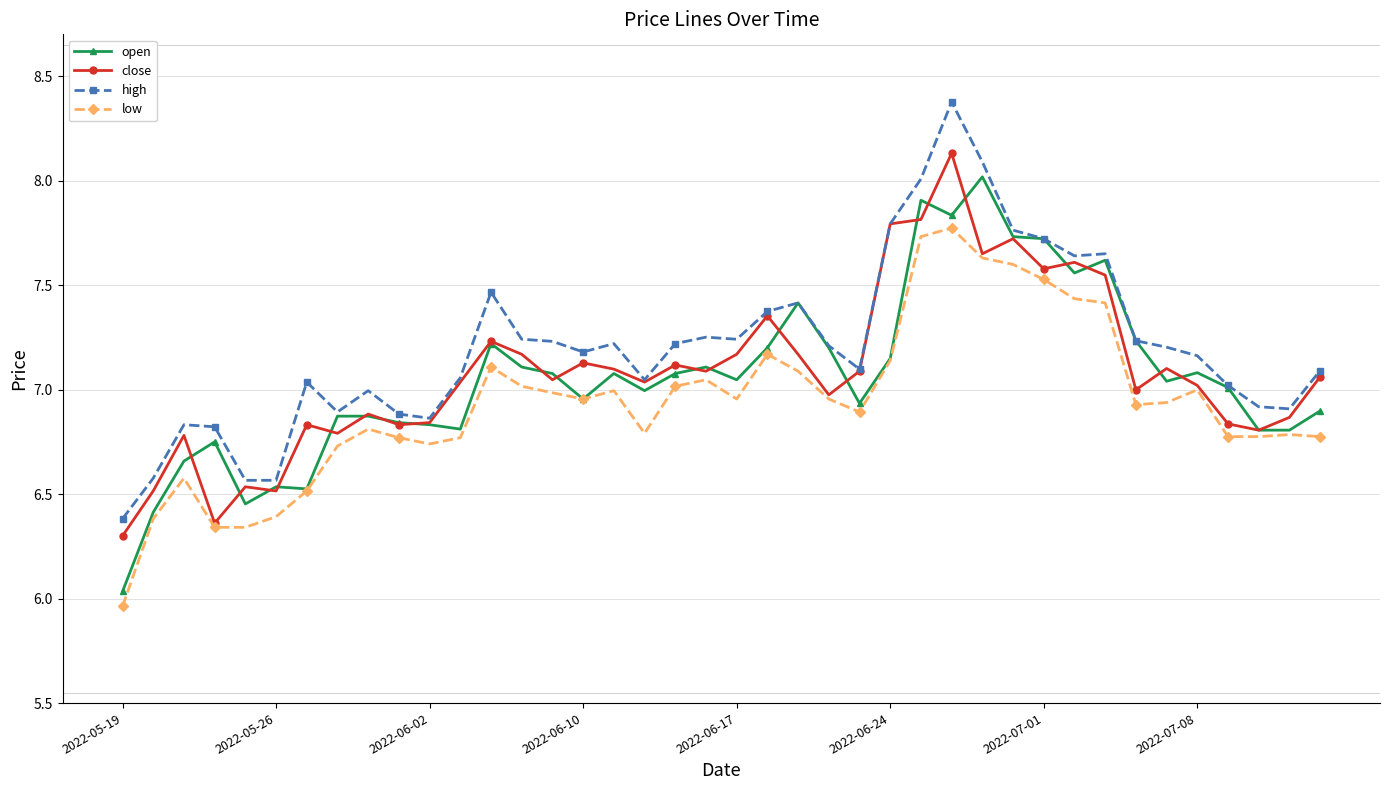

How many distinct data groups are displayed?

4